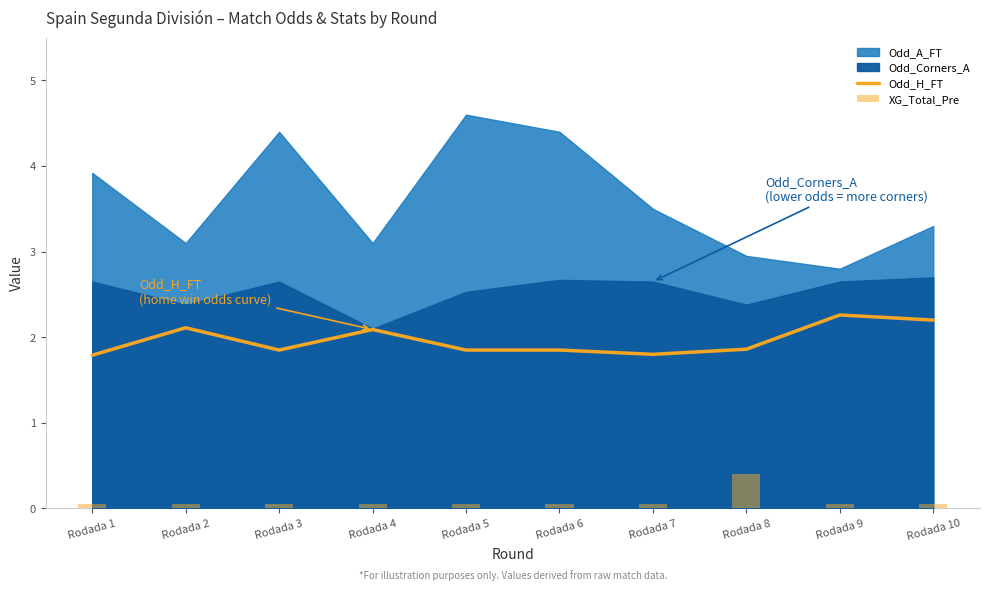

List the labels in order of Odd_H_FT value, smallest first.

Rodada 1, Rodada 7, Rodada 3, Rodada 5, Rodada 6, Rodada 8, Rodada 4, Rodada 2, Rodada 10, Rodada 9